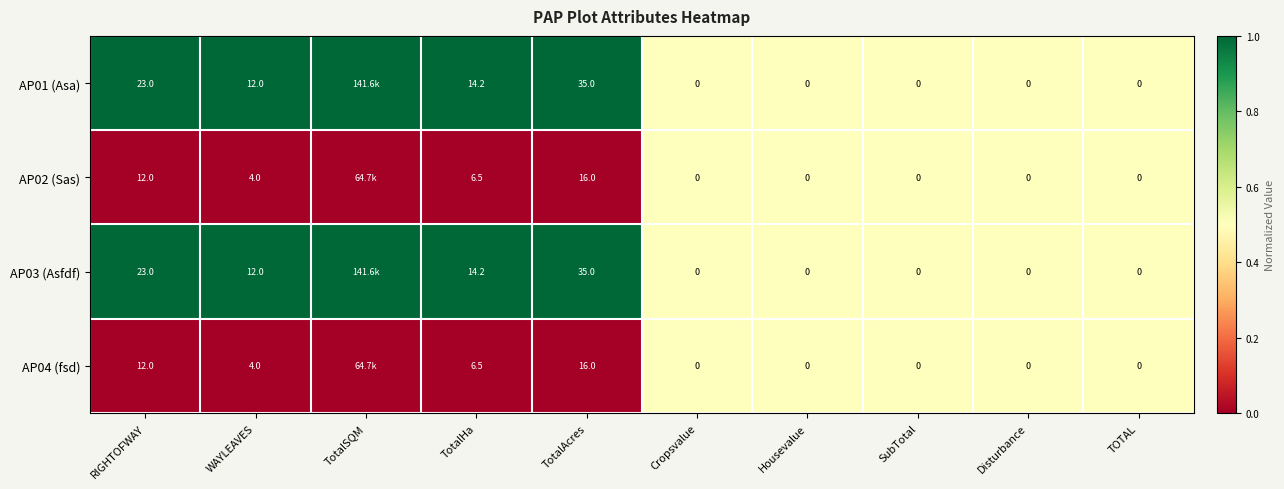

Is the value of AP01 (Asa) at TOTAL greater than the value of AP03 (Asfdf) at TotalAcres?

No